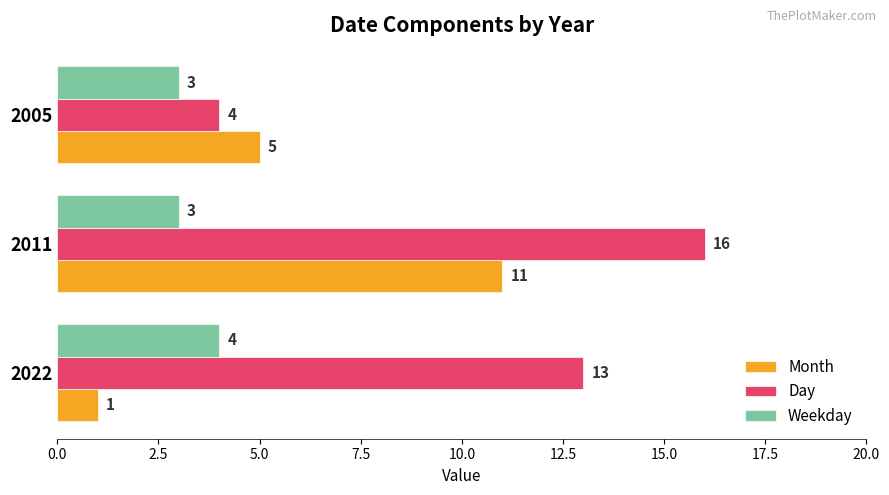

Read the Month value at 2011, to the nearest 10.

10